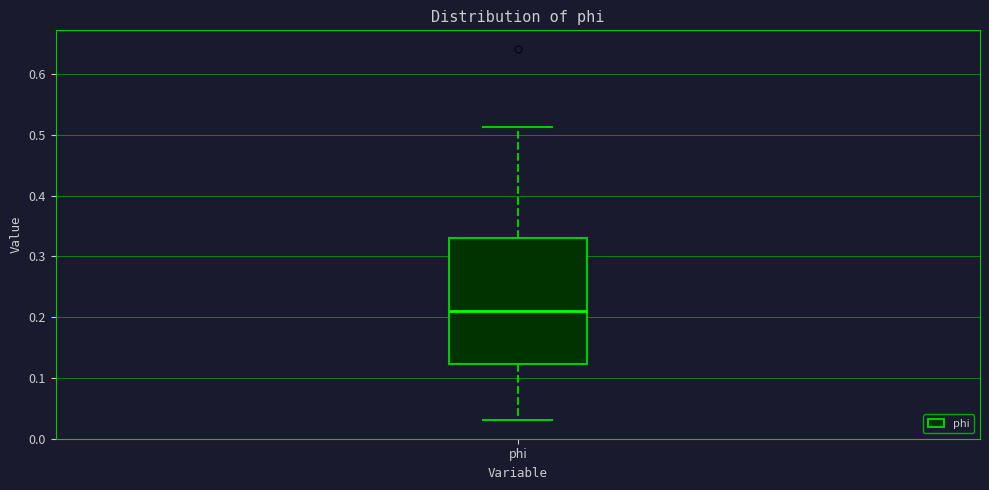

Read this box plot against the y-axis: the position of the median line, the range covered by the box, and the ends of both whiskers. The values are not printed on the chart, so give them approximately, as read against the axis.

median 0.21, box 0.12 to 0.33, whiskers 0.03 to 0.51